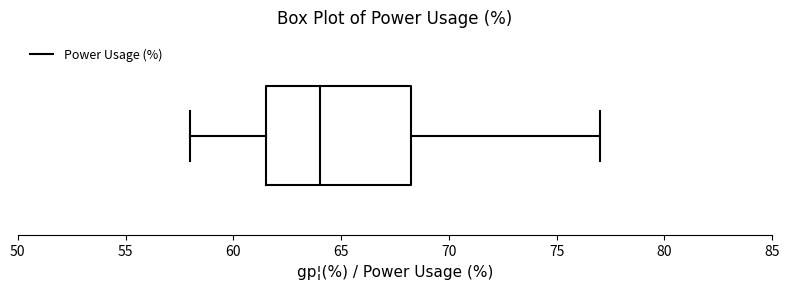

Where is the left edge of the box on the x-axis? The values are not printed on the chart, so give them approximately, as read against the axis.

61.5